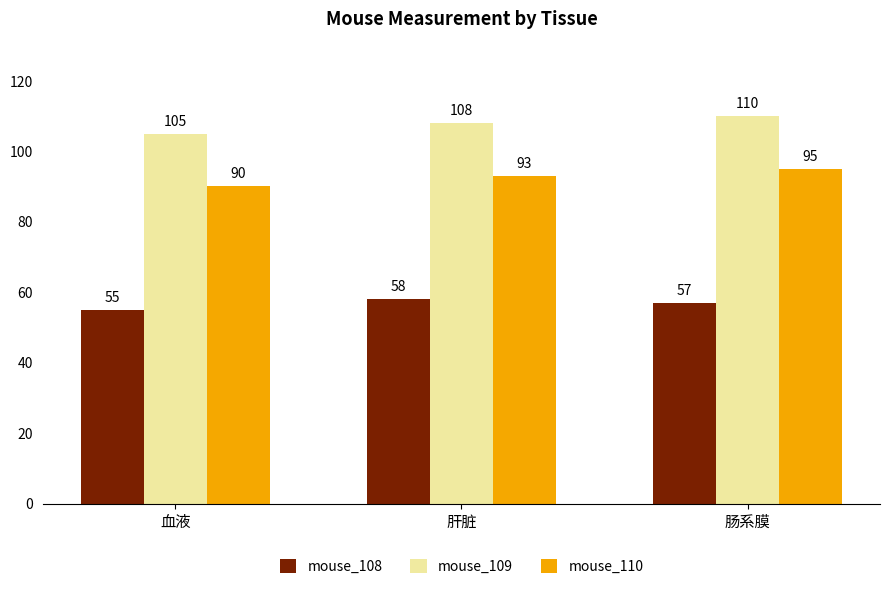

How many bars are there in each group?

3